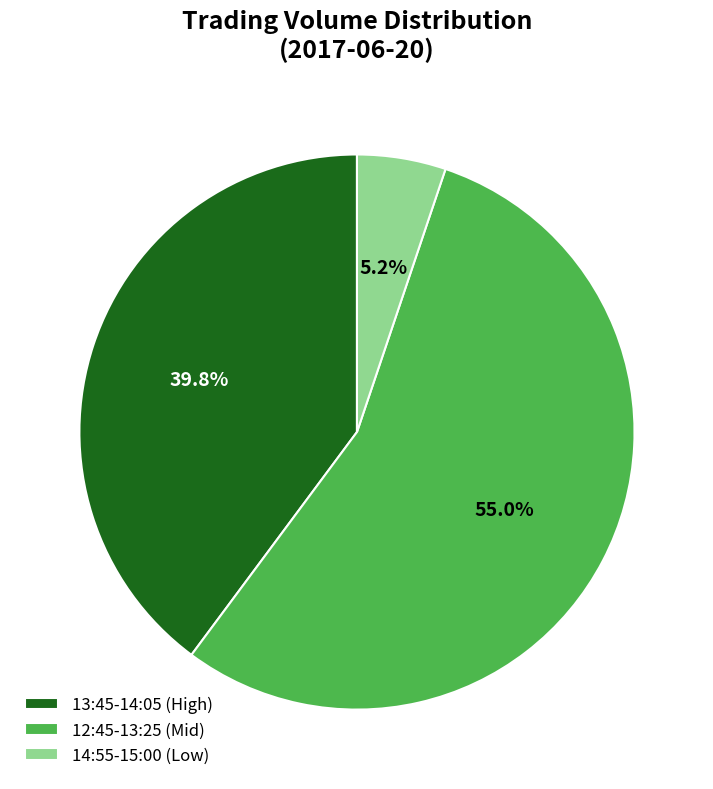

Which category has the smallest portion of the pie?

14:55-15:00 (Low)